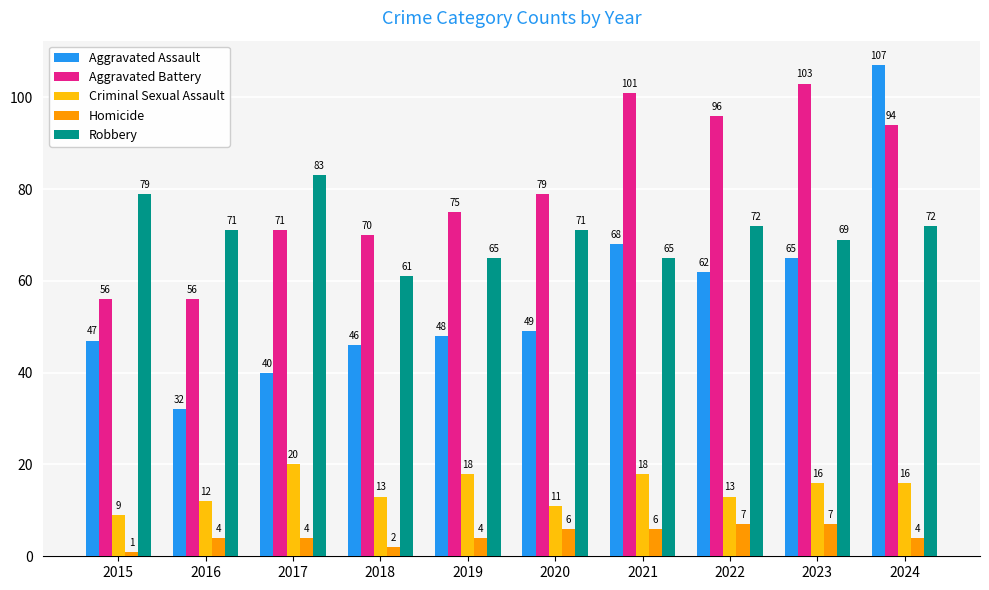

Are the bars grouped side by side (vs. stacked)?

Yes